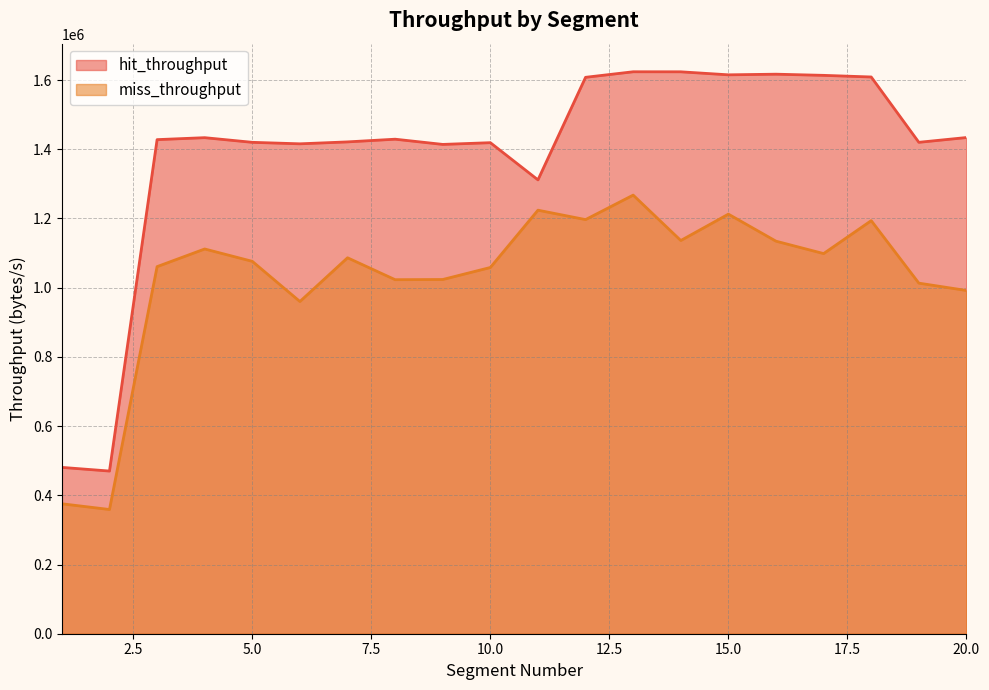

What is the highest value of the hit_throughput series?

1623971.5